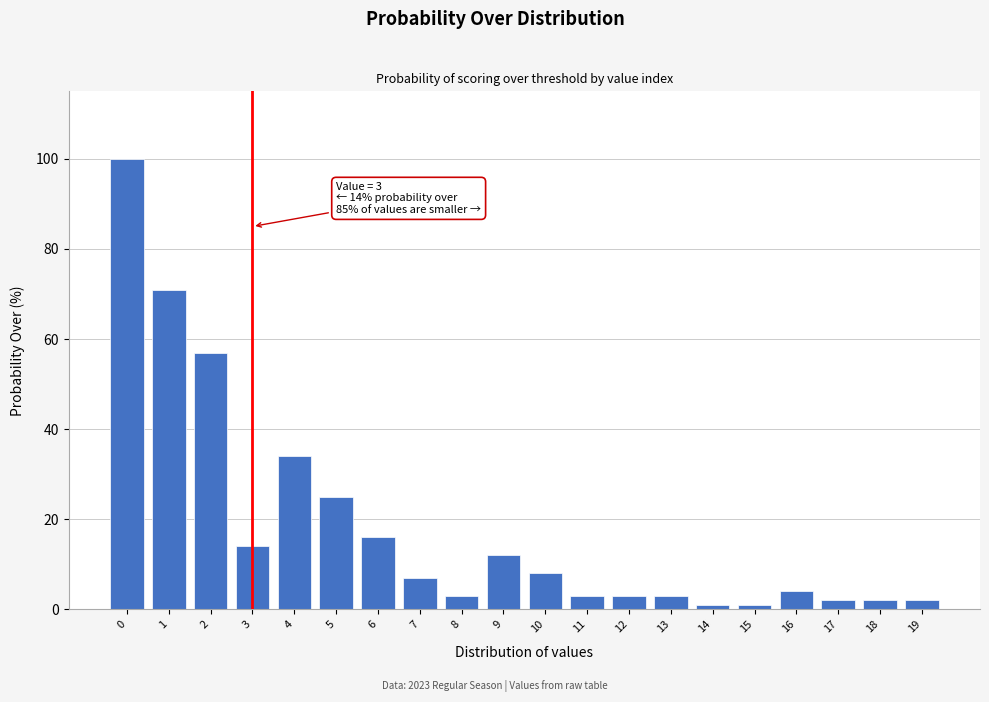

Reading right to left, what are all the values shown in this chart?

2	2	2	4	1	1	3	3	3	8	12	3	7	16	25	34	14	57	71	100